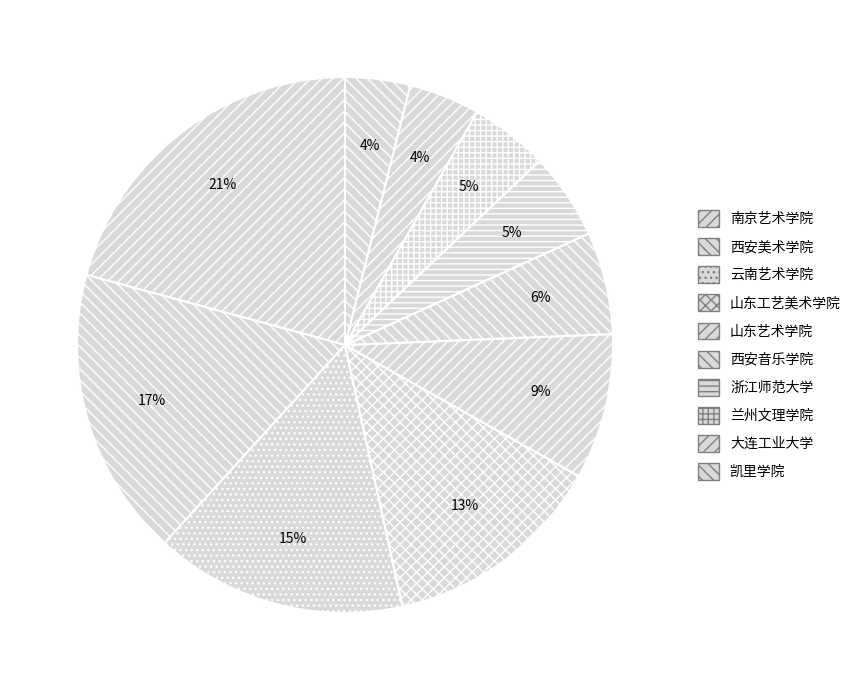

What percentage is the 山东工艺美术学院 slice, to the nearest percent?

13%